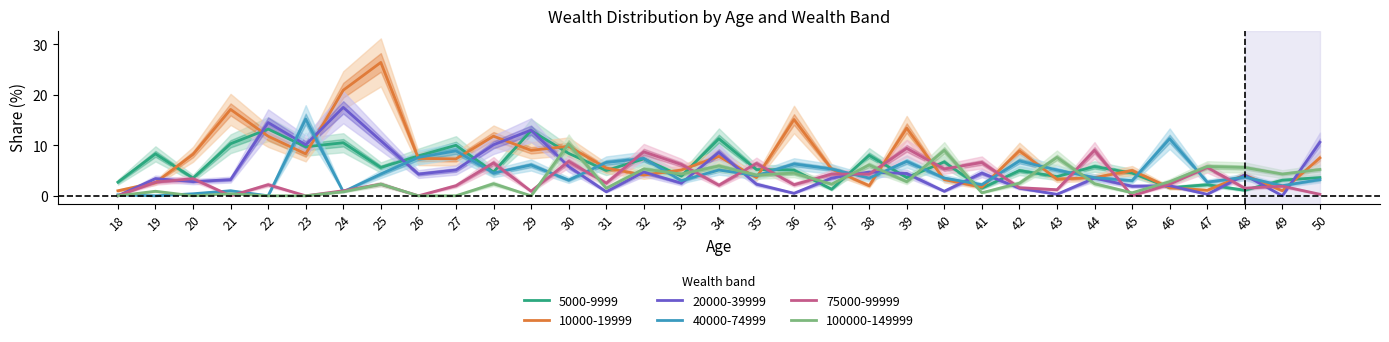

Reading left to right, extract all data points from this chart.

5000-9999: 18=2.7	19=8.3	20=3.5	21=10.3	22=13.2	23=9.7	24=10.5	25=5.6	26=7.9	27=10.0	28=4.7	29=12.9	30=8.4	31=5.0	32=7.3	33=3.9	34=11.3	35=5.2	36=5.1	37=1.3	38=8.0	39=3.6	40=6.7	41=1.5	42=5.0	43=3.8	44=5.8	45=4.5	46=1.6	47=2.2	48=1.1	49=3.1	50=3.6
10000-19999: 18=1.0	19=2.6	20=8.2	21=17.1	22=11.8	23=8.3	24=20.9	25=26.4	26=7.4	27=7.3	28=11.8	29=9.0	30=9.8	31=5.5	32=4.1	33=5.1	34=7.8	35=3.6	36=15.1	37=5.3	38=2.0	39=13.4	40=3.2	41=1.7	42=8.9	43=3.3	44=3.6	45=5.0	46=1.6	47=1.1	48=4.1	49=1.0	50=7.5
20000-39999: 18=0.0	19=3.4	20=2.8	21=3.2	22=14.5	23=10.1	24=17.5	25=10.9	26=4.3	27=5.1	28=10.1	29=13.0	30=5.8	31=0.8	32=4.7	33=2.5	34=8.6	35=2.3	36=0.5	37=3.5	38=4.7	39=4.4	40=0.9	41=4.5	42=1.5	43=0.3	44=3.5	45=1.9	46=2.0	47=0.3	48=4.1	49=0.0	50=10.6
40000-74999: 18=0.2	19=0.0	20=0.4	21=1.0	22=0.0	23=15.2	24=0.8	25=4.3	26=7.6	27=8.9	28=4.5	29=6.1	30=3.1	31=6.6	32=7.4	33=3.0	34=5.1	35=4.0	36=6.3	37=5.3	38=3.5	39=6.8	40=3.5	41=2.2	42=6.9	43=5.1	44=3.6	45=3.0	46=11.3	47=2.7	48=3.7	49=2.0	50=3.2
75000-99999: 18=0.0	19=2.7	20=3.4	21=0.0	22=2.2	23=0.0	24=1.0	25=2.3	26=0.0	27=2.0	28=6.5	29=0.9	30=6.8	31=2.5	32=8.7	33=6.2	34=2.1	35=6.4	36=2.2	37=4.3	38=4.3	39=9.4	40=5.3	41=6.6	42=1.6	43=1.2	44=9.0	45=0.0	46=2.3	47=5.6	48=1.5	49=1.9	50=0.3
100000-149999: 18=0.0	19=0.9	20=0.0	21=0.4	22=0.0	23=0.0	24=0.8	25=2.3	26=0.0	27=0.0	28=2.4	29=0.0	30=10.3	31=1.5	32=5.3	33=4.3	34=5.9	35=4.1	36=4.5	37=2.3	38=6.1	39=2.8	40=9.0	41=0.6	42=2.5	43=7.6	44=2.4	45=0.6	46=2.8	47=5.8	48=5.6	49=4.3	50=5.2